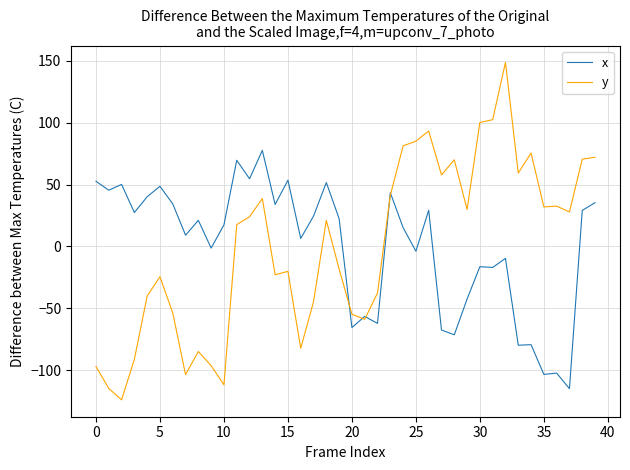

True or false: y and x cross at least once.

True